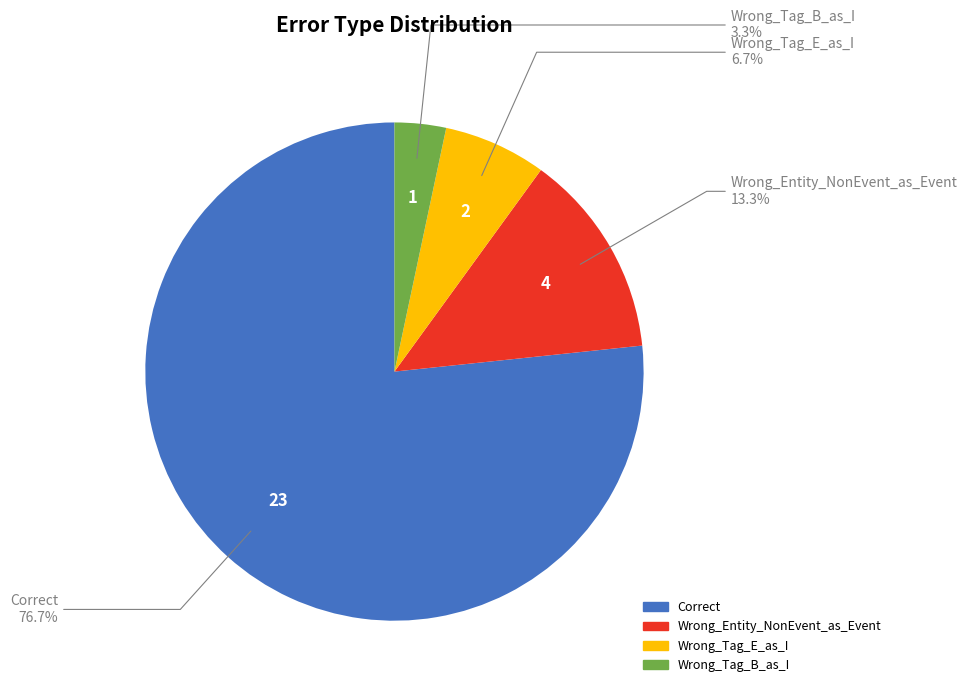

Is there any slice that represents more than half of the pie?

Yes